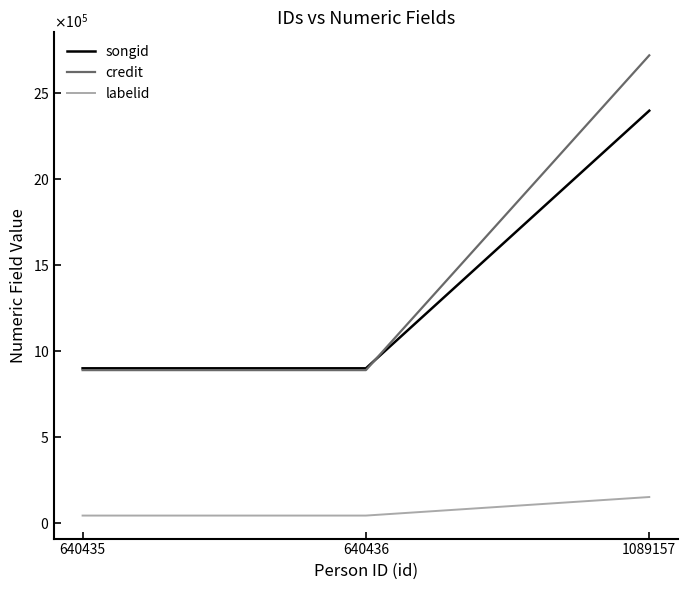

Is this an area chart (filled region under the line)?

No